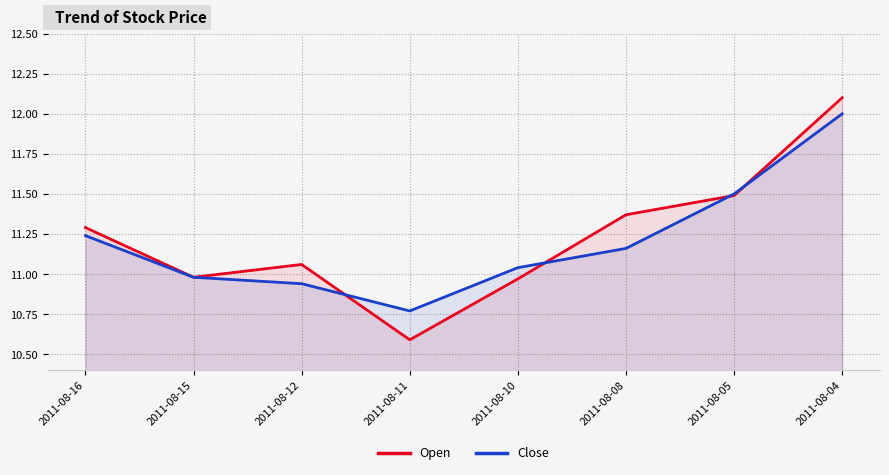

What is the average value of the Open series?

11.2